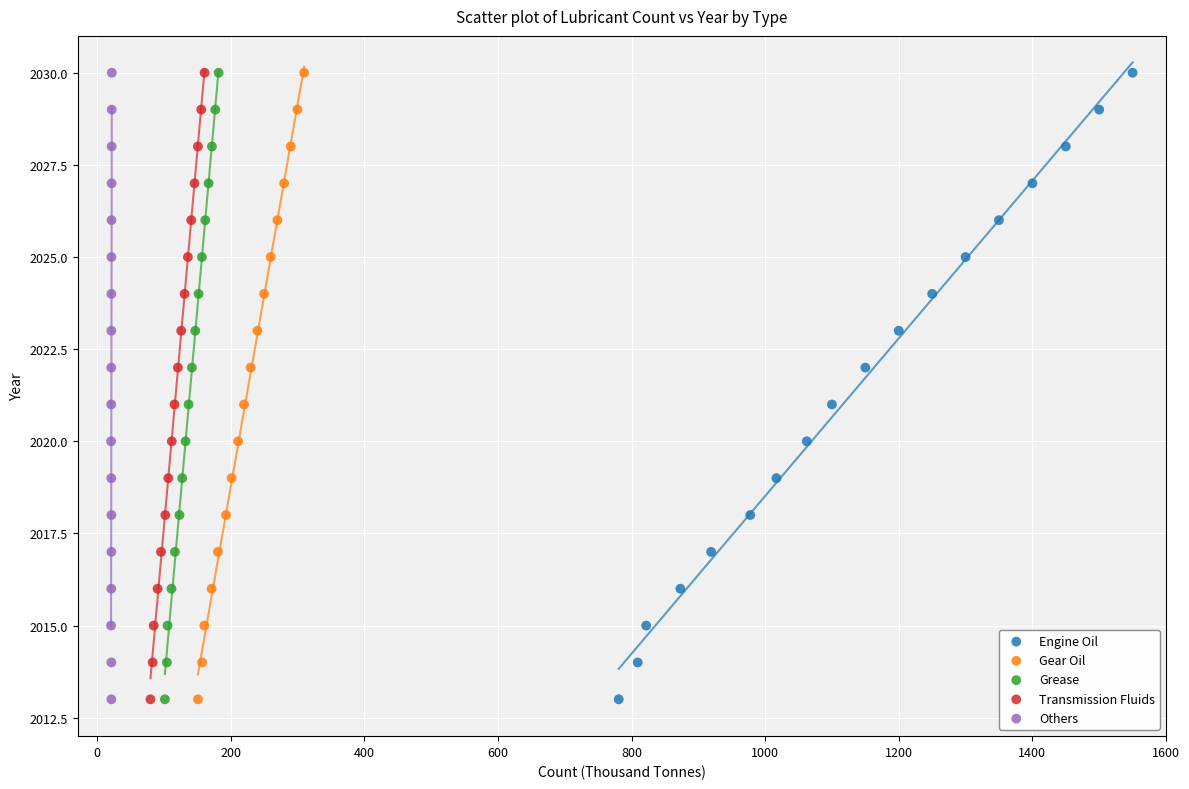

What are all the series names shown in the legend?

Engine Oil, Gear Oil, Grease, Transmission Fluids, Others